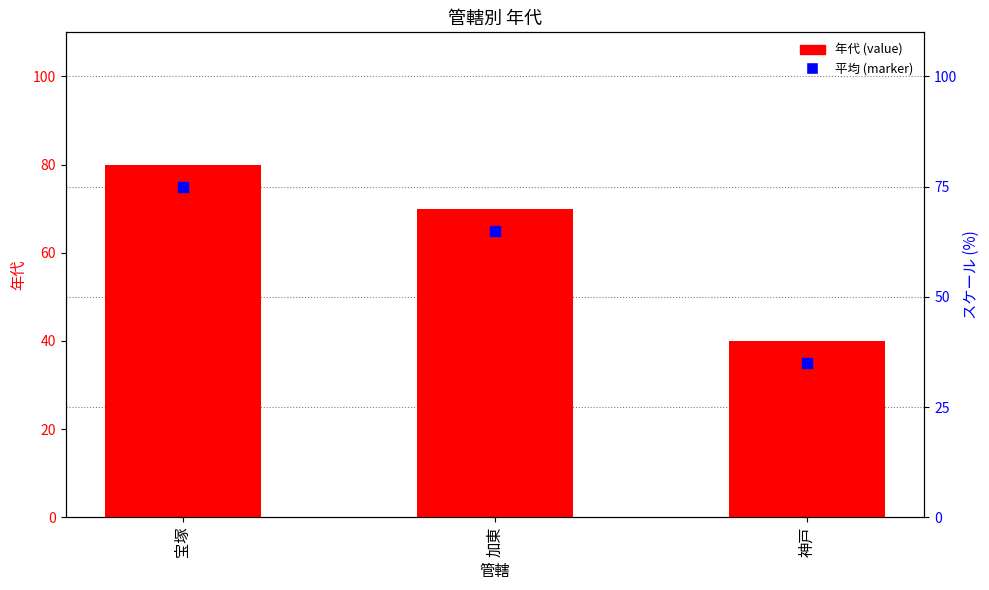

What is the label of the 3rd bar from the right?

宝塚